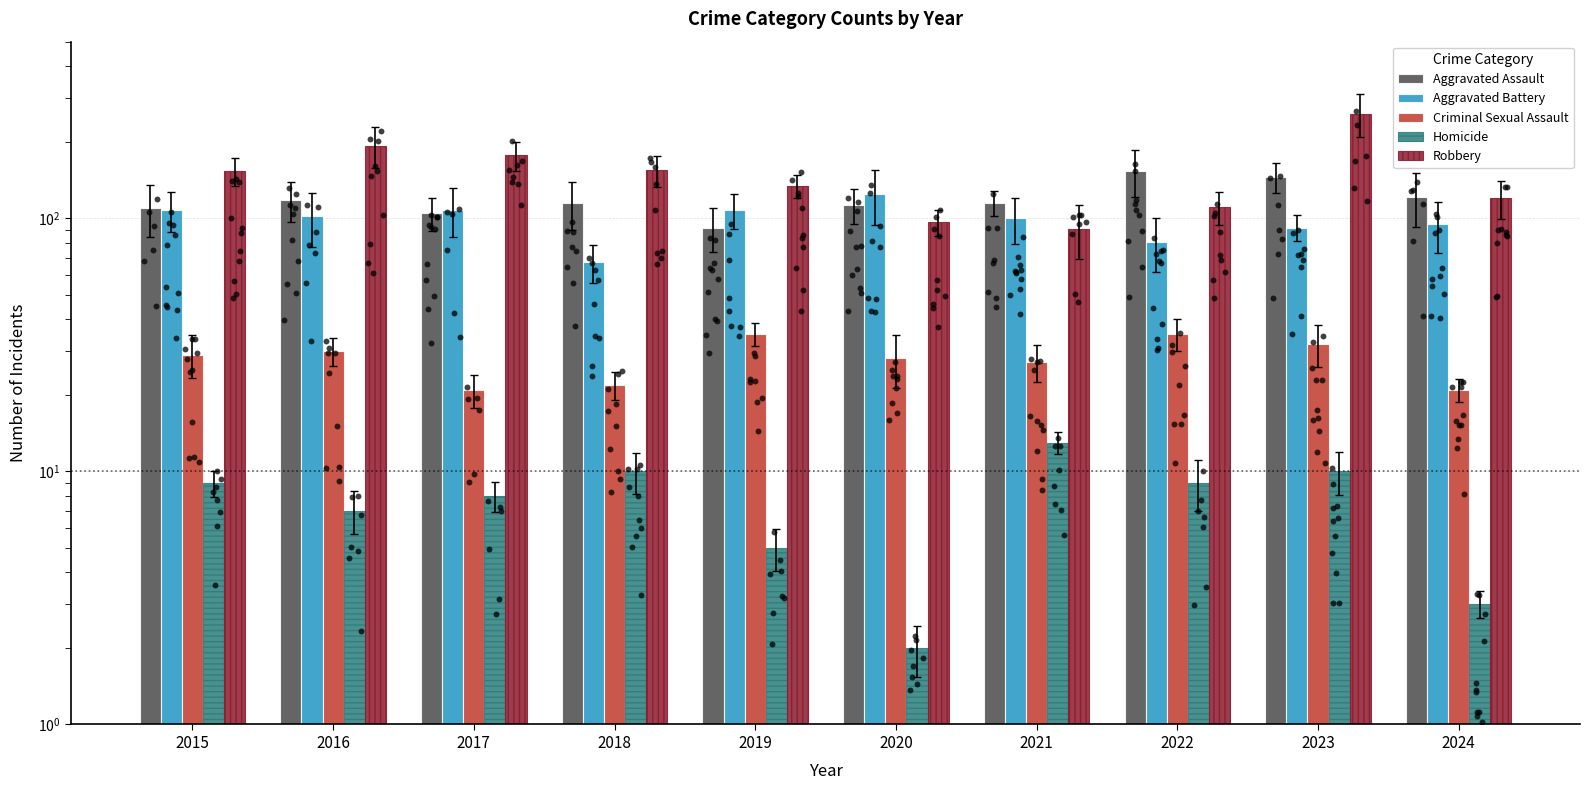

What are all the series names shown in the legend?

Aggravated Assault, Aggravated Battery, Criminal Sexual Assault, Homicide, Robbery